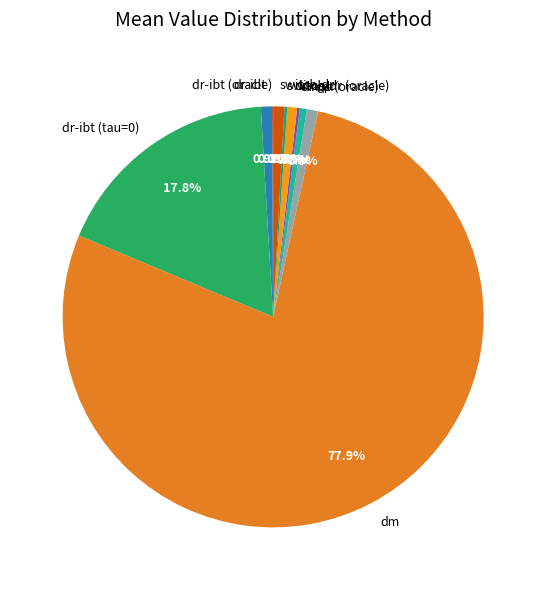

Does dr-ibt represent more than half of the total?

No